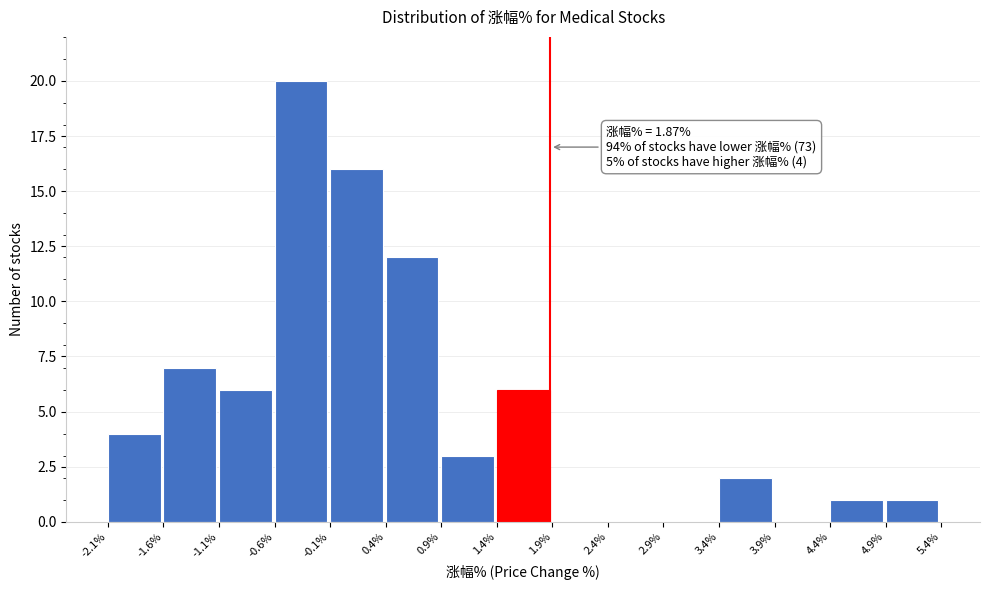

Which range on the x-axis has the tallest bar?

-0.6% to -0.1%